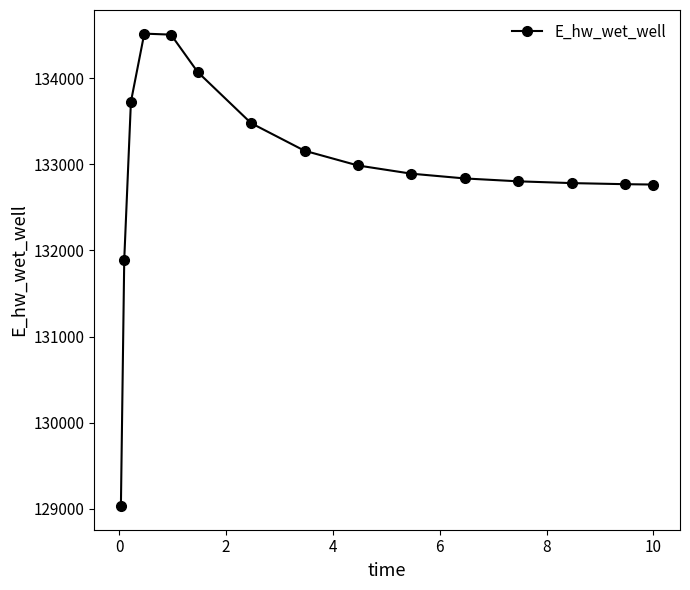

What is the value of the 14th point from the left?

132770.5